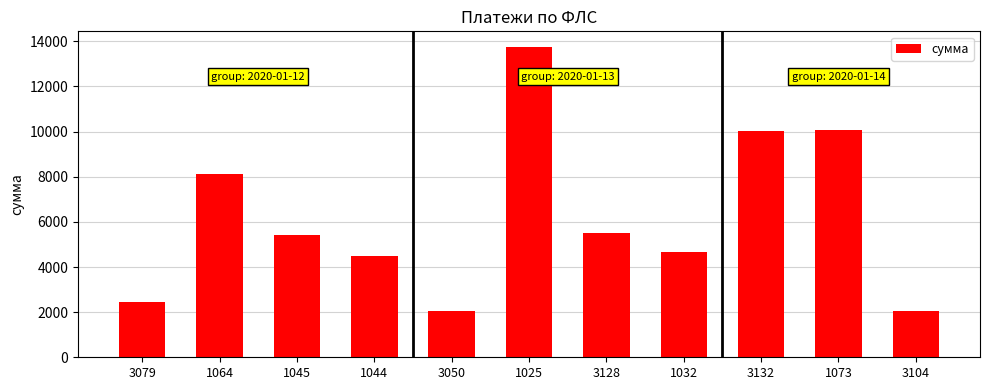

What is the value of the 1st bar from the left?

2462.6